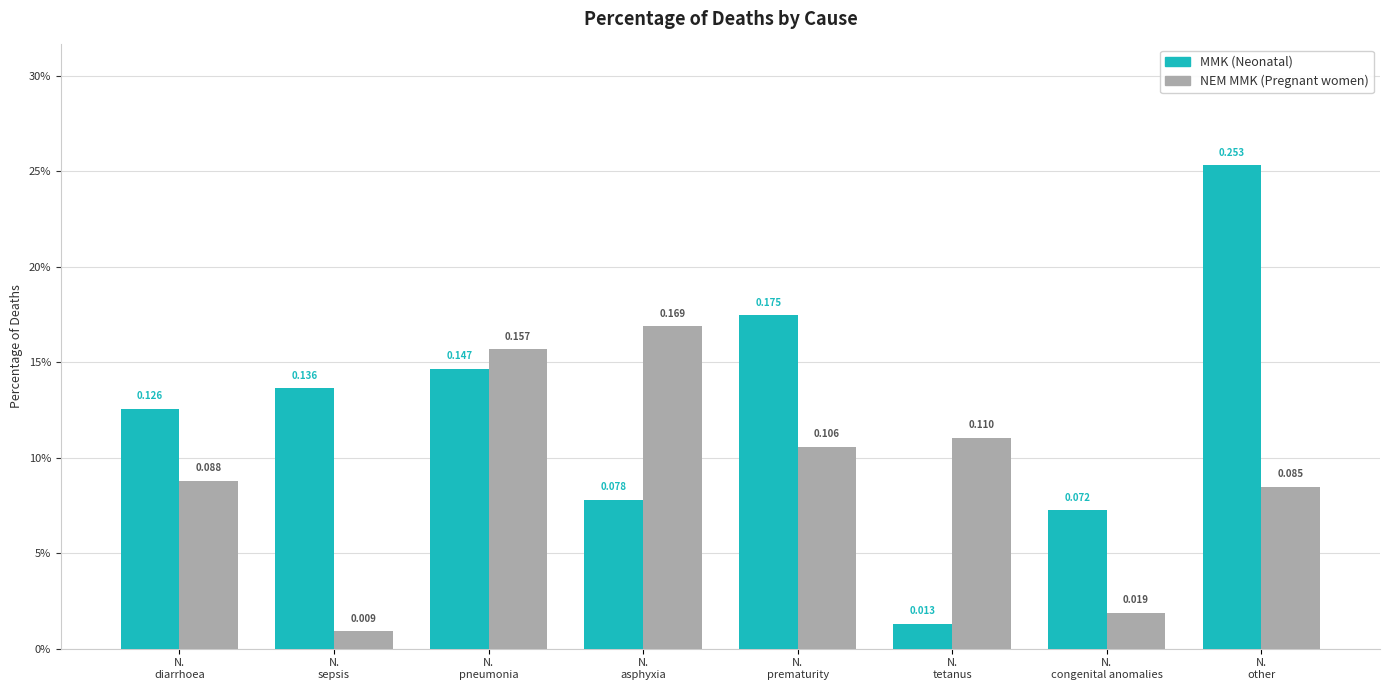

Reading right to left, list all the values displayed in this chart.

MMK (Neonatal): N.
other=0.3	N.
congenital anomalies=0.1	N.
tetanus=0.0	N.
prematurity=0.2	N.
asphyxia=0.1	N.
pneumonia=0.1	N.
sepsis=0.1	N.
diarrhoea=0.1
NEM MMK (Pregnant women): N.
other=0.1	N.
congenital anomalies=0.0	N.
tetanus=0.1	N.
prematurity=0.1	N.
asphyxia=0.2	N.
pneumonia=0.2	N.
sepsis=0.0	N.
diarrhoea=0.1